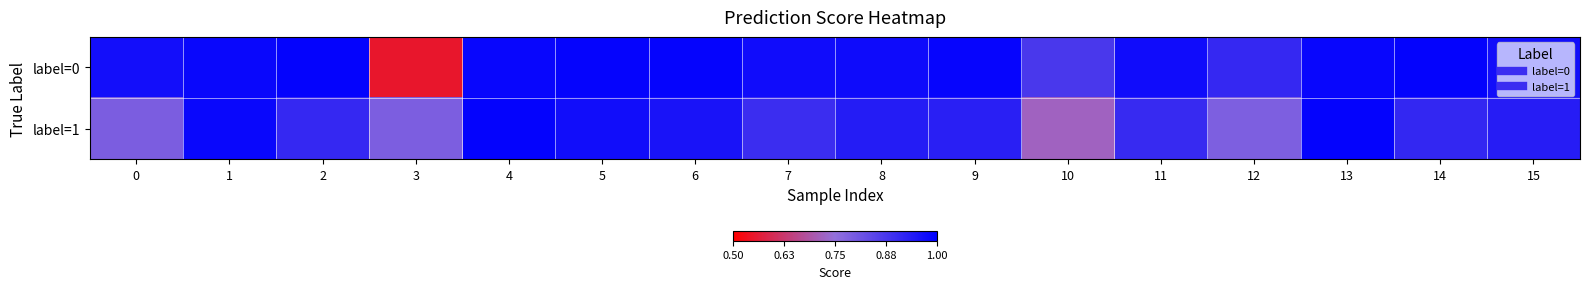

List the series in order of their peak value, highest first.

label=0, label=1